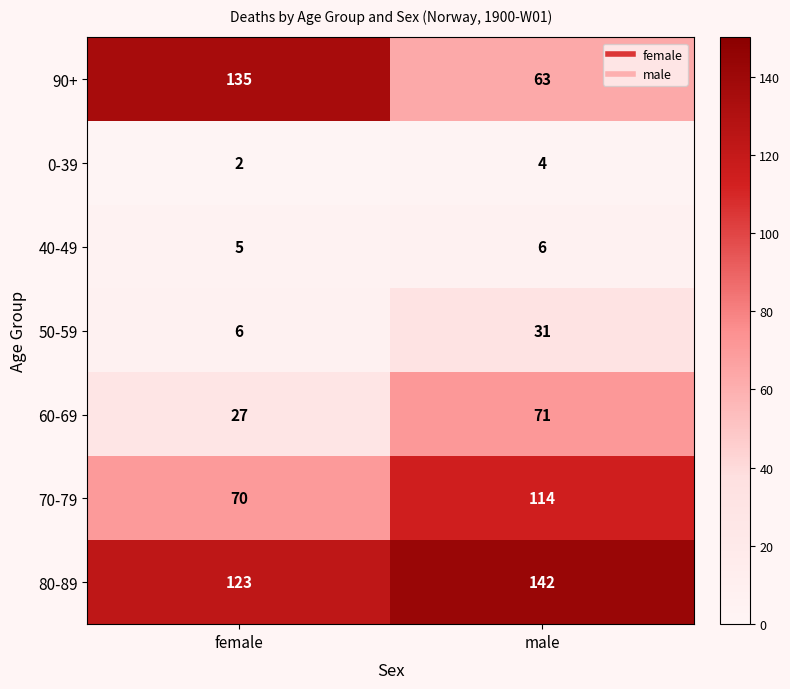

What is the difference between the highest and lowest values at male?

138